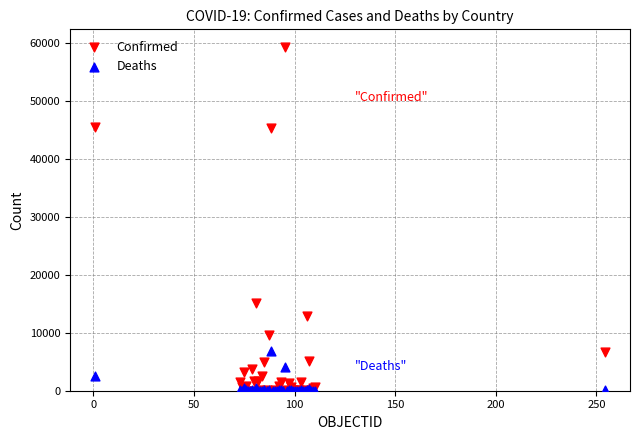

Which series has the widest spread of Y values?

Confirmed